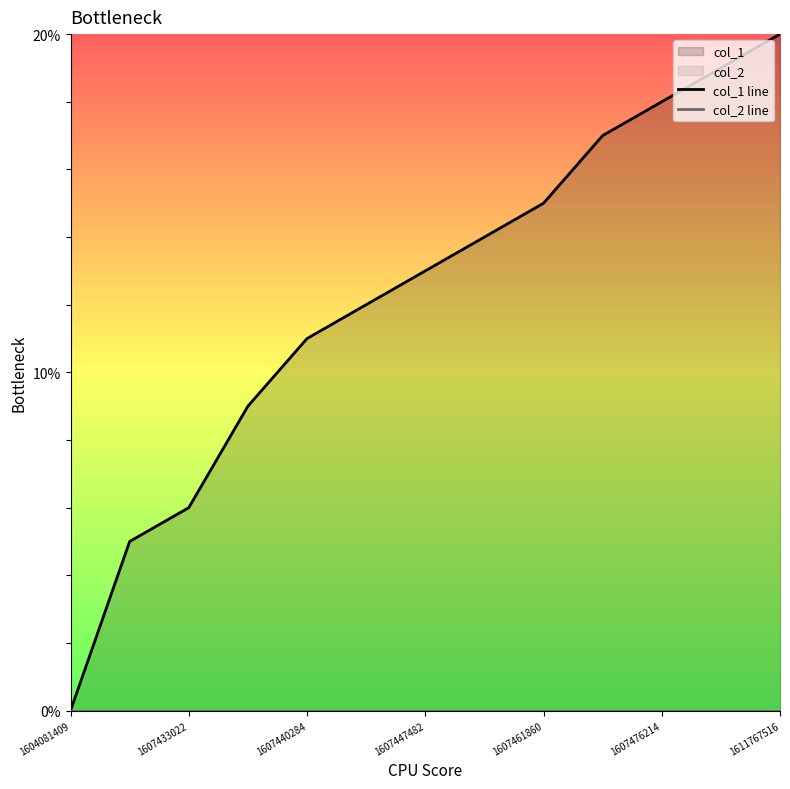

Which has a higher value, 11 or 10?

11